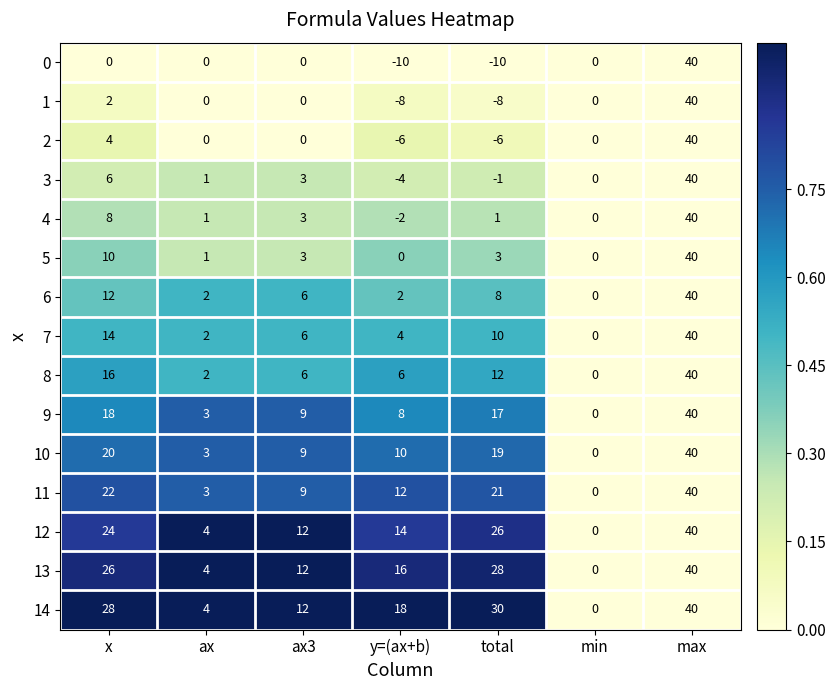

Rank the categories by 11 value from highest to lowest.

max, x, total, y=(ax+b), ax3, ax, min